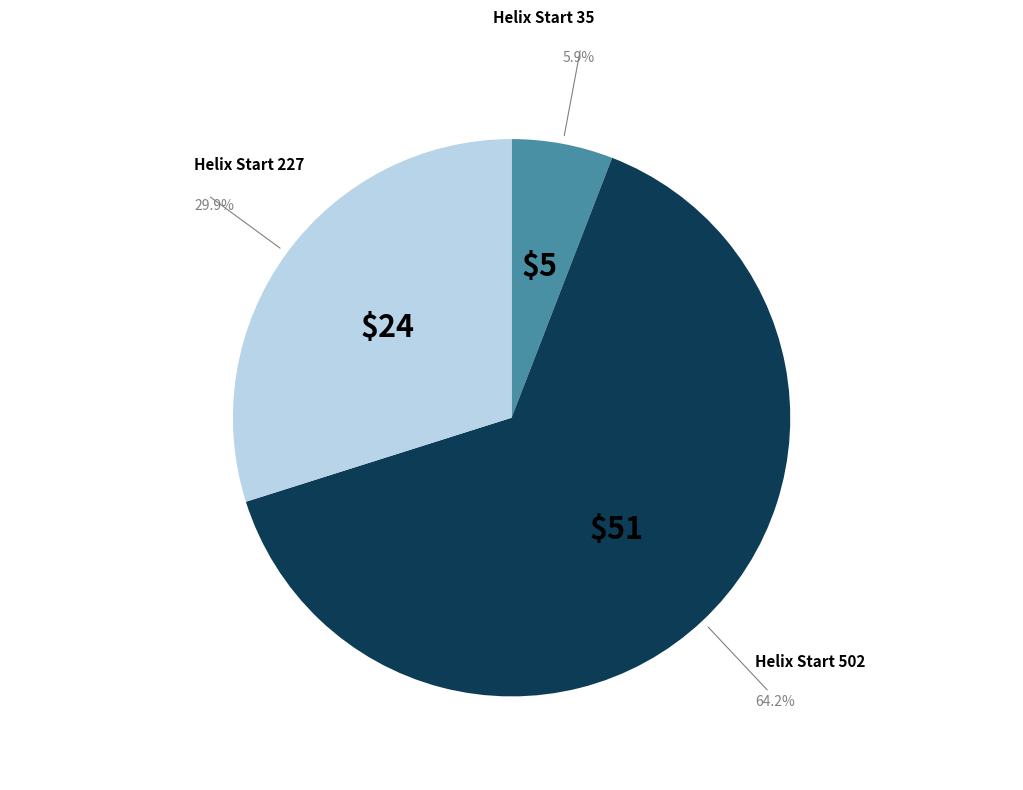

Which category has the biggest portion of the pie?

Helix Start 502